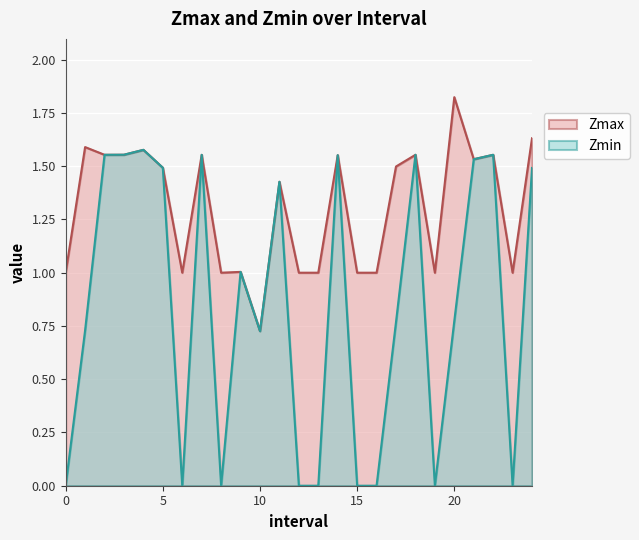

Rank the series by their maximum value, from lowest to highest.

Zmin, Zmax